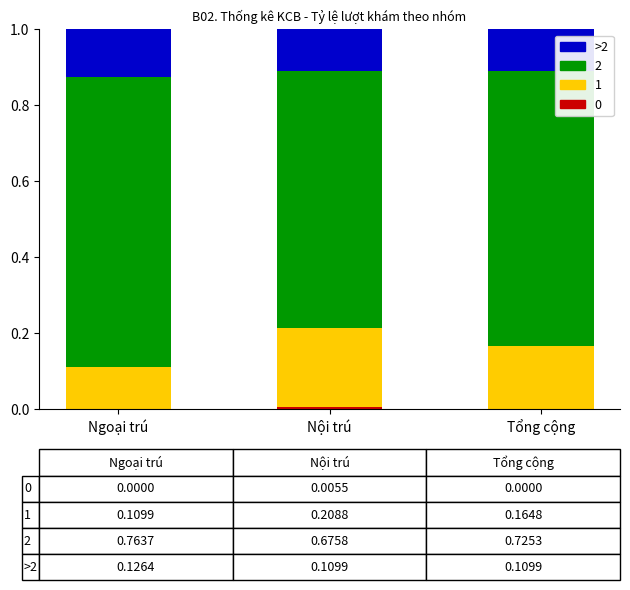

Are the bars horizontal?

No